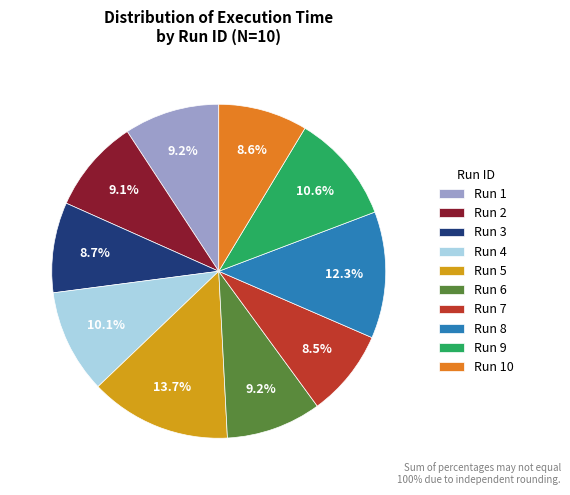

Which category has the biggest portion of the pie?

Run 5